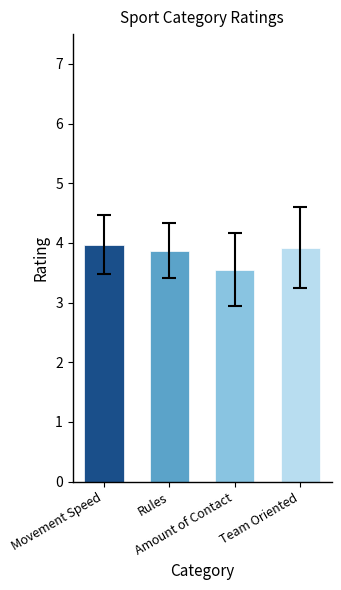

What is the value of the 3rd bar from the left?

3.6